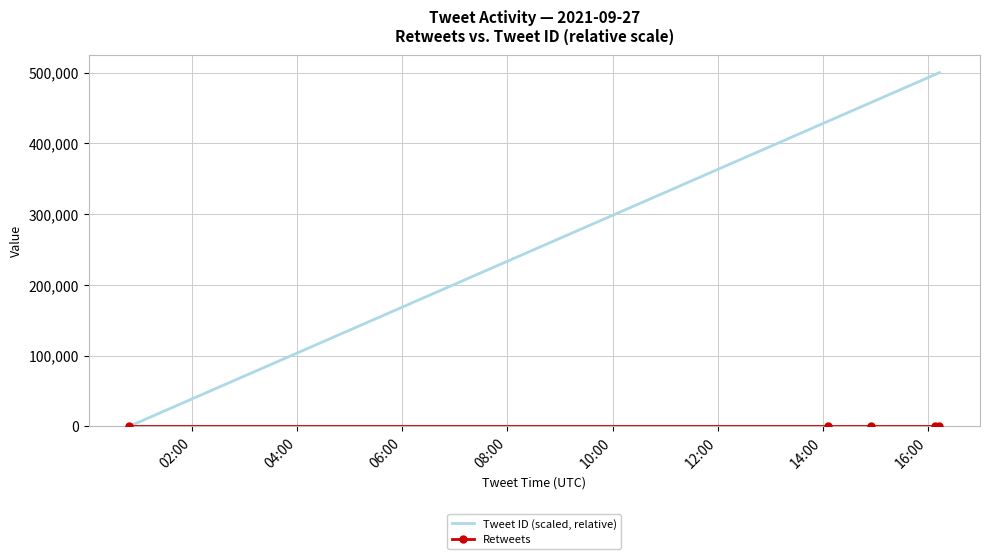

Which series has the widest spread of values?

Tweet ID (scaled, relative)